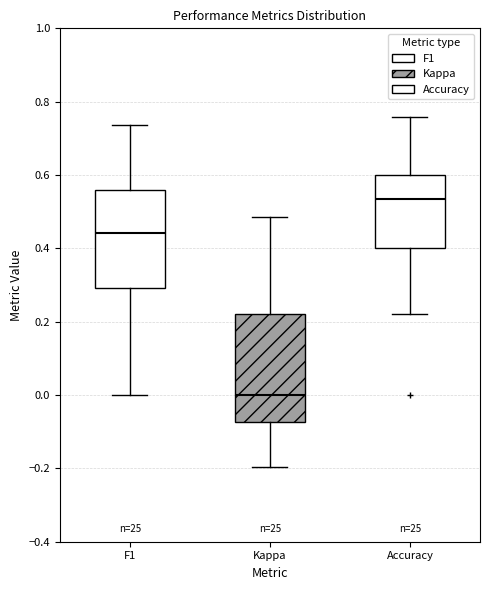

Where is the upper edge of the box for Kappa on the y-axis? The values are not printed on the chart, so give them approximately, as read against the axis.

0.22